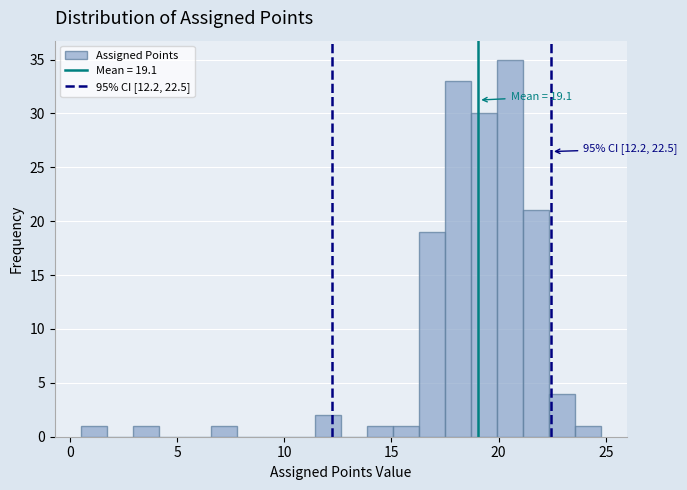

Around what value on the x-axis is the tallest bar? Give the approximate position of its centre, as read against the axis.

20.5